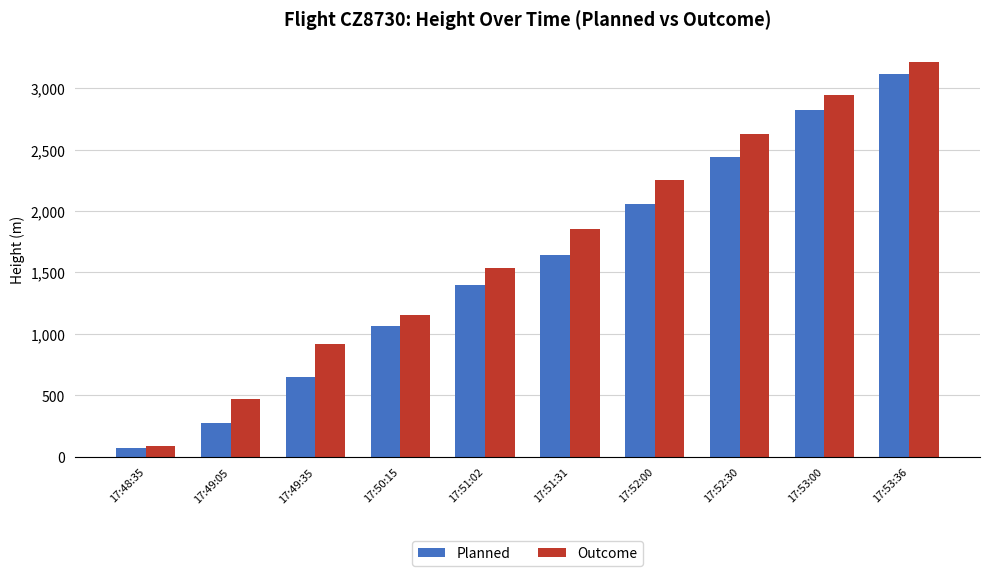

Is the value of Planned at 17:53:36 greater than the value of Outcome at 17:48:35?

Yes